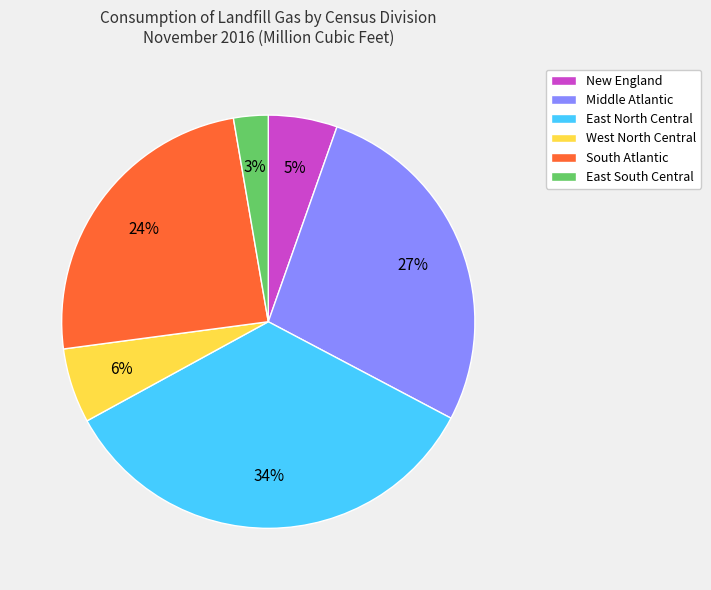

Combined, do East South Central and New England account for over 50%?

No